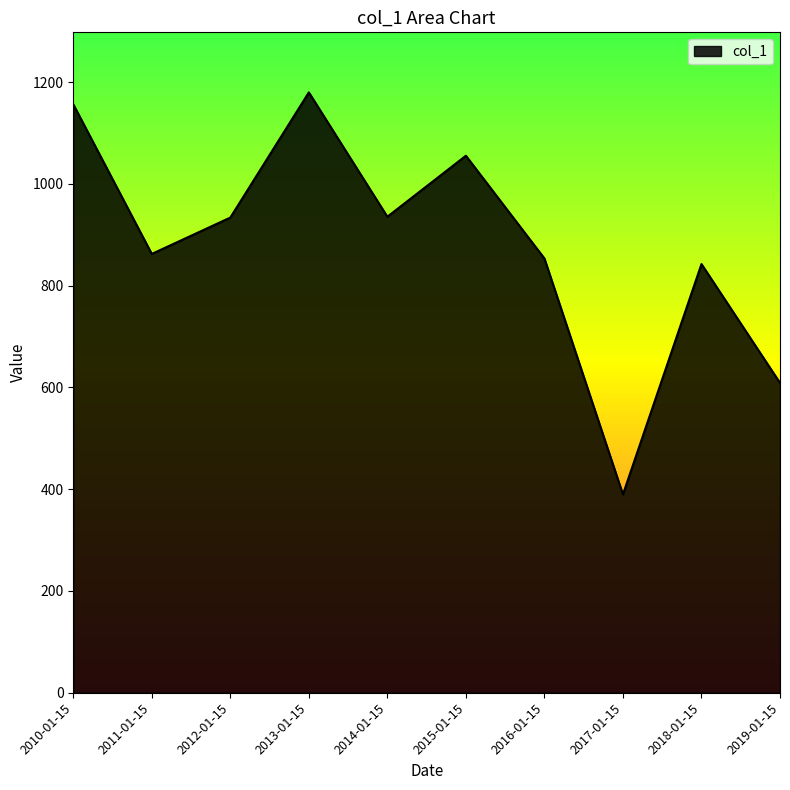

Does the chart display data point markers on the line(s)?

No